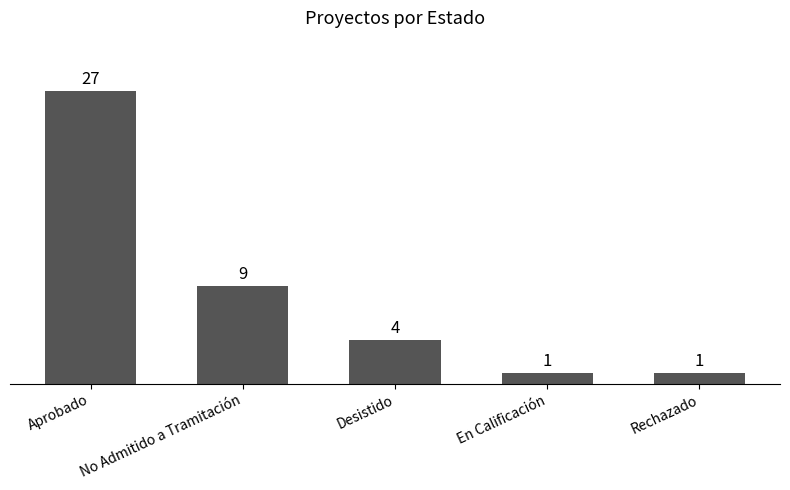

Count the values in the range 1 to 9.

4